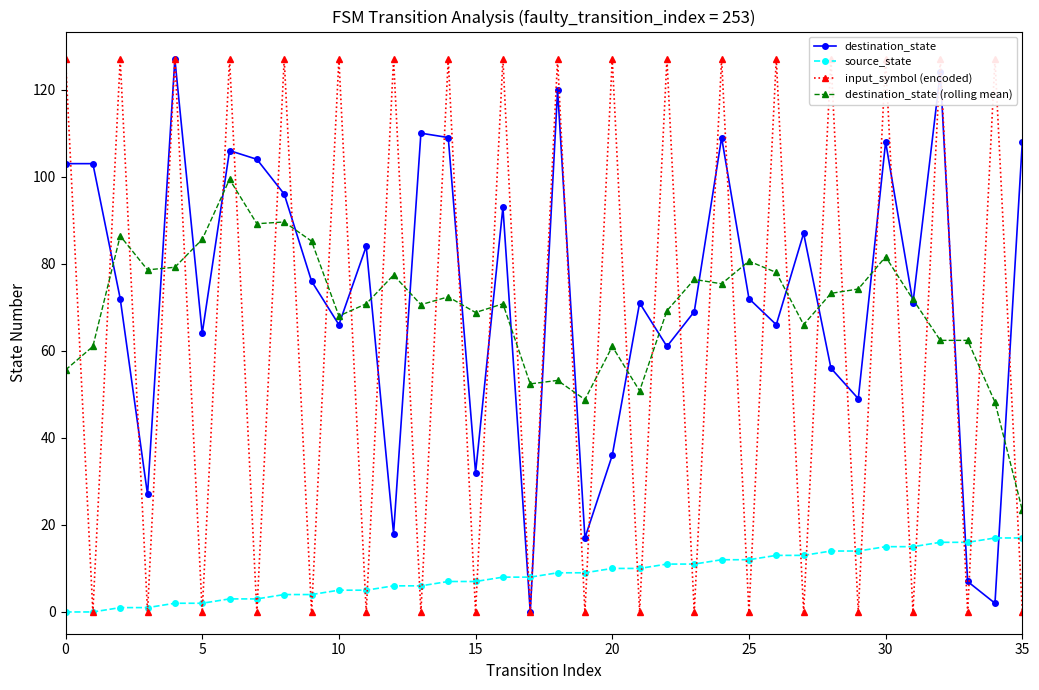

What is the value of the source_state point at the 23rd from the left?

11.0